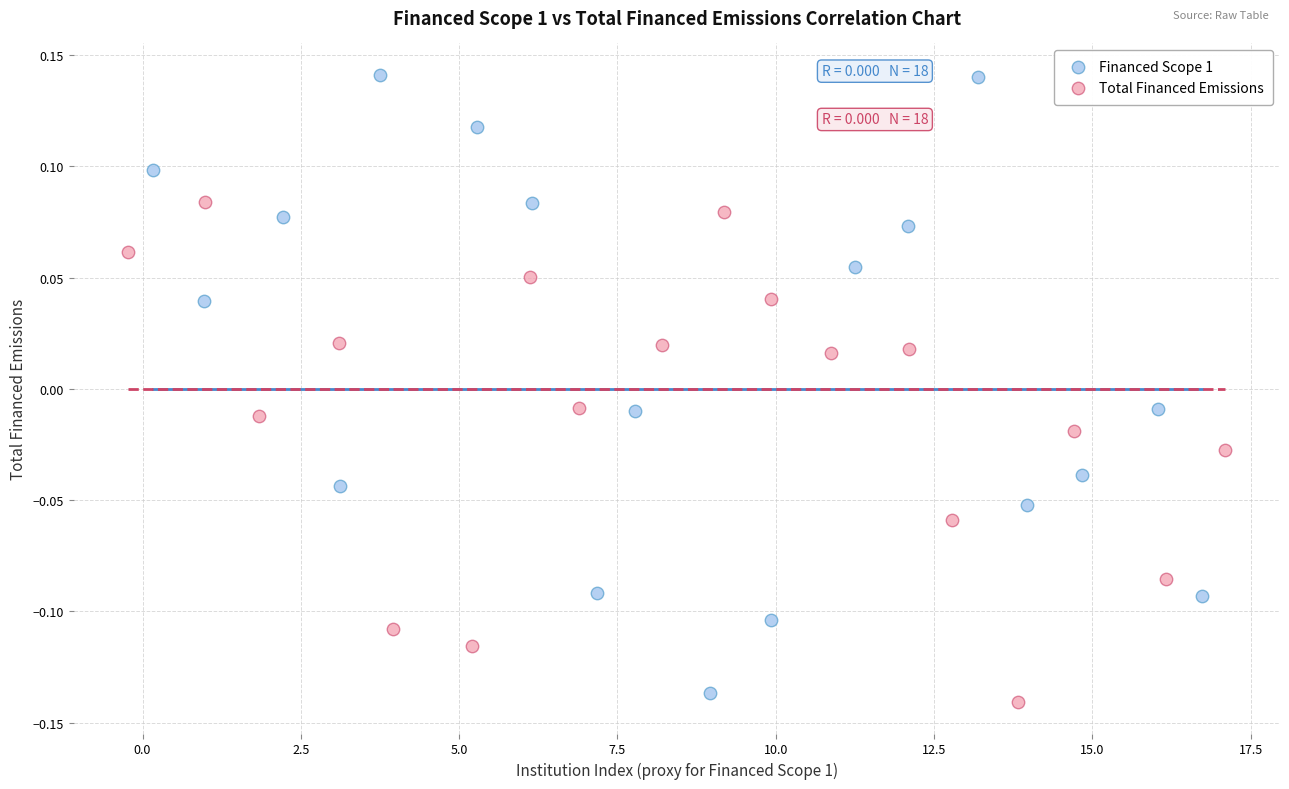

Which series has the widest spread of Y values?

Financed Scope 1